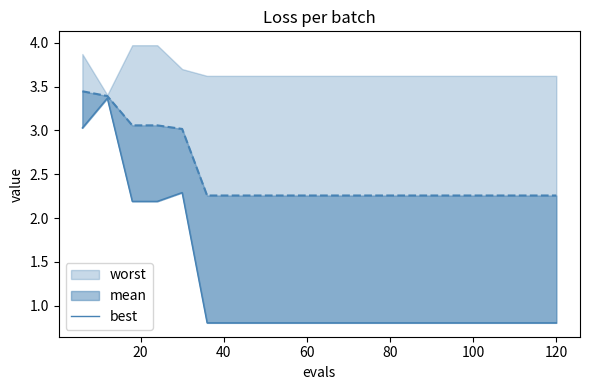

True or false: the data shows 4.6 at 0.

False